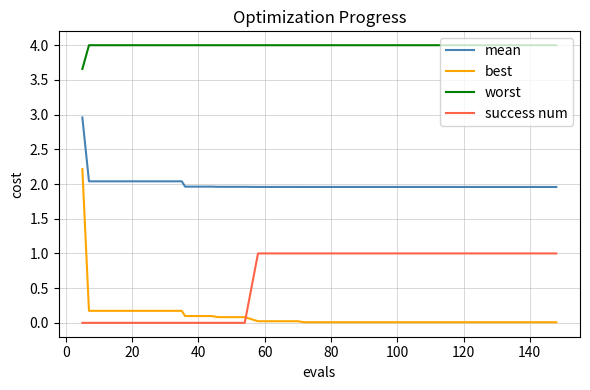

True or false: mean and best intersect in this chart.

False